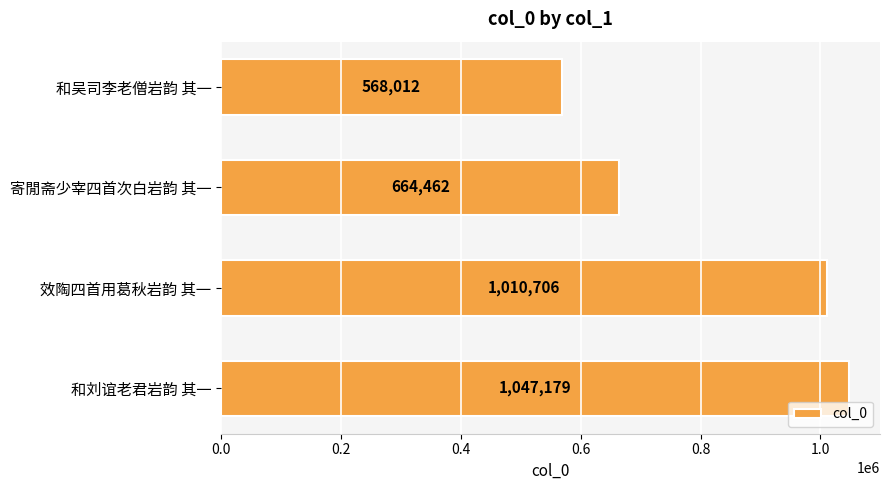

What is the difference between the second highest and second lowest values?

346244